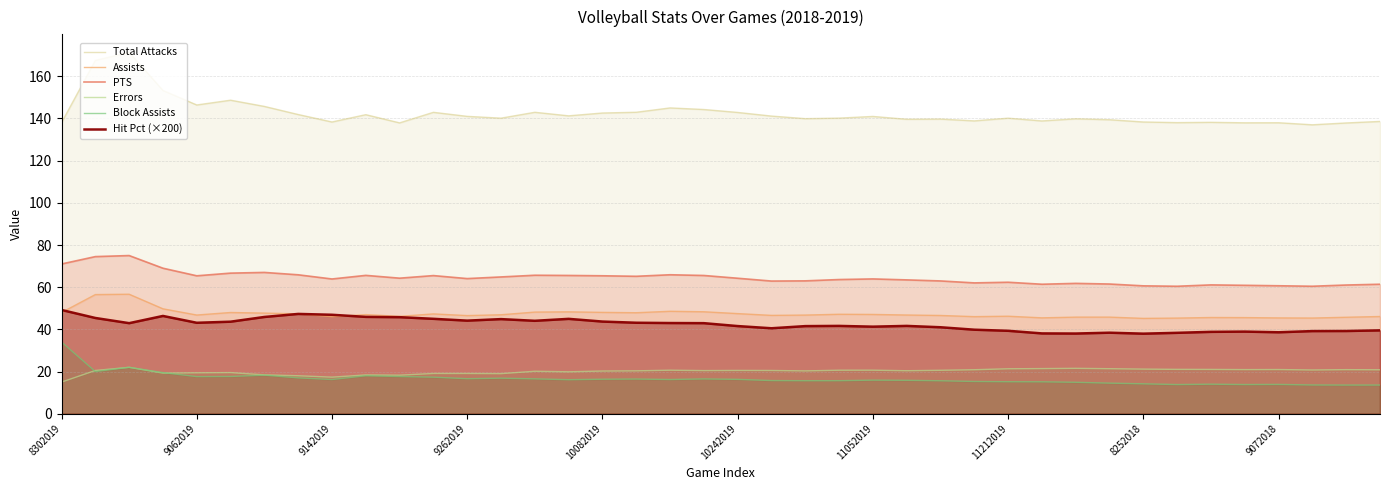

Reading left to right, transcribe all the data shown in this chart.

Total Attacks: 138.0	167.5	171.3	153.2	146.4	148.7	145.7	141.9	138.3	141.8	137.9	142.9	141.0	140.1	142.9	141.2	142.6	142.9	145.0	144.2	142.9	141.1	139.9	140.2	141.0	139.6	139.7	138.9	140.1	138.8	139.8	139.4	138.3	138.0	138.2	137.9	138.0	137.0	137.9	138.6
Assists: 48.0	56.5	56.7	49.8	46.8	48.0	47.7	47.4	46.0	47.0	46.2	47.3	46.5	46.9	48.2	48.3	48.1	47.9	48.6	48.4	47.5	46.6	46.8	47.2	47.1	46.8	46.6	46.0	46.2	45.5	45.8	45.8	45.2	45.4	45.6	45.6	45.4	45.4	45.7	46.1
PTS: 71.0	74.5	75.0	69.0	65.4	66.7	67.0	65.9	63.9	65.6	64.3	65.5	64.1	64.9	65.7	65.6	65.4	65.2	65.9	65.5	64.2	62.9	63.0	63.6	63.9	63.5	63.0	62.0	62.3	61.4	61.8	61.5	60.6	60.4	61.1	60.9	60.7	60.4	61.0	61.4
Errors: 15.0	20.5	22.0	19.2	19.4	19.5	18.4	18.0	17.3	18.4	18.3	19.1	19.1	19.0	20.1	19.9	20.2	20.3	20.6	20.4	20.5	20.5	20.3	20.6	20.6	20.4	20.6	20.9	21.3	21.4	21.5	21.3	21.2	21.0	21.0	20.9	20.9	20.7	20.9	20.8
Block Assists: 34.0	20.0	22.0	19.5	17.6	17.7	18.3	17.0	16.2	18.0	17.6	17.3	16.6	16.9	16.5	16.1	16.4	16.4	16.2	16.5	16.3	15.7	15.7	15.7	15.9	15.8	15.6	15.3	15.2	15.1	14.9	14.5	14.2	13.8	14.0	13.8	13.9	13.6	13.6	13.6
Hit Pct (×200): 49.2	45.4	42.9	46.4	43.1	43.6	45.9	47.3	46.9	45.9	45.8	45.0	44.1	44.9	44.1	45.0	43.7	43.1	43.0	42.9	41.6	40.5	41.5	41.6	41.3	41.6	41.0	39.8	39.3	38.1	38.0	38.4	38.0	38.4	38.8	38.9	38.6	39.2	39.2	39.5